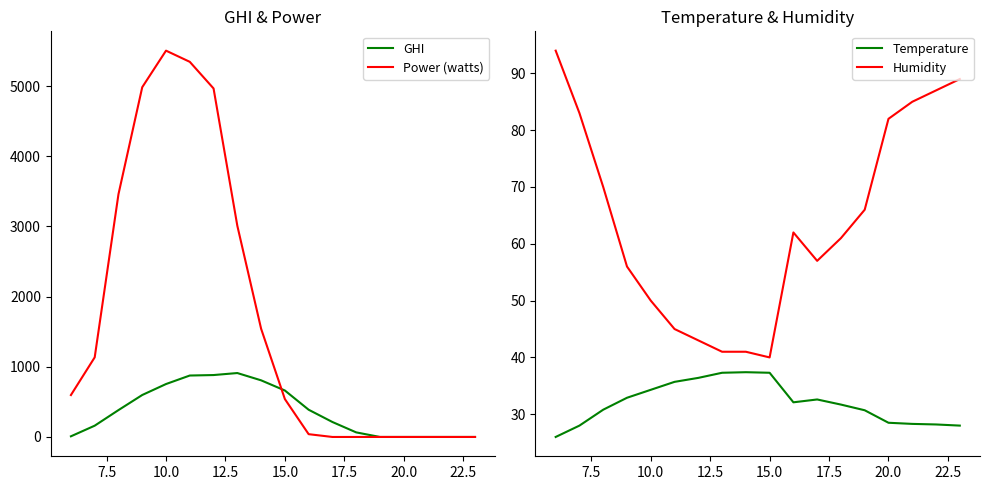

Does the chart display data point markers on the line(s)?

No